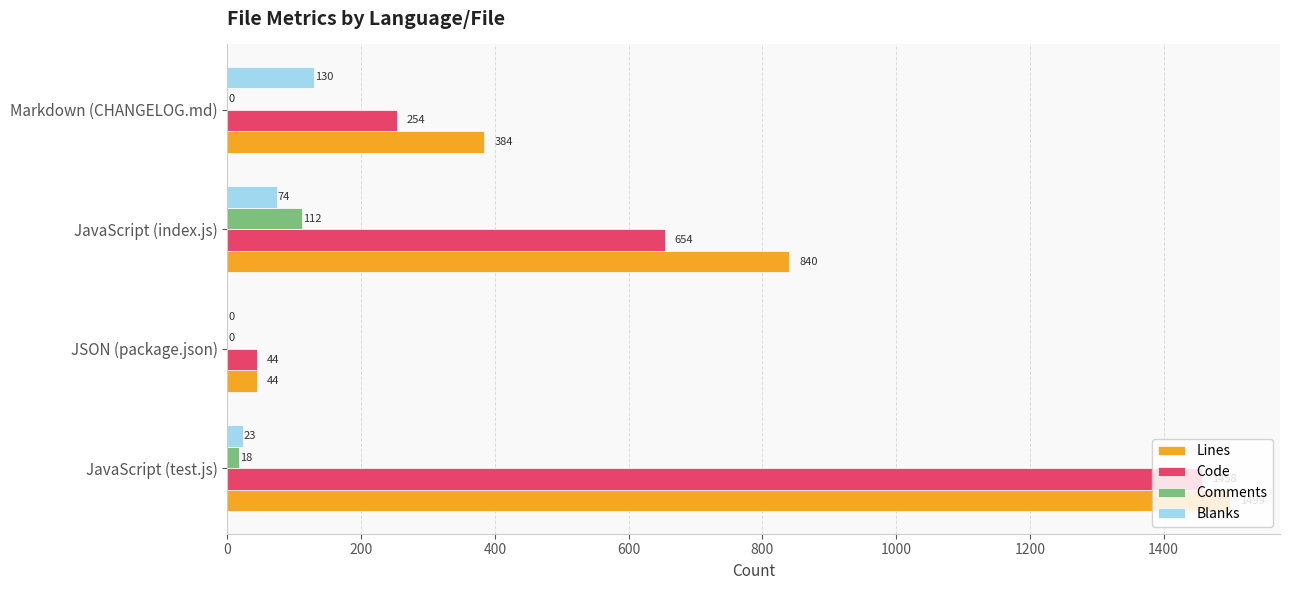

What is the maximum value for Code?

1458